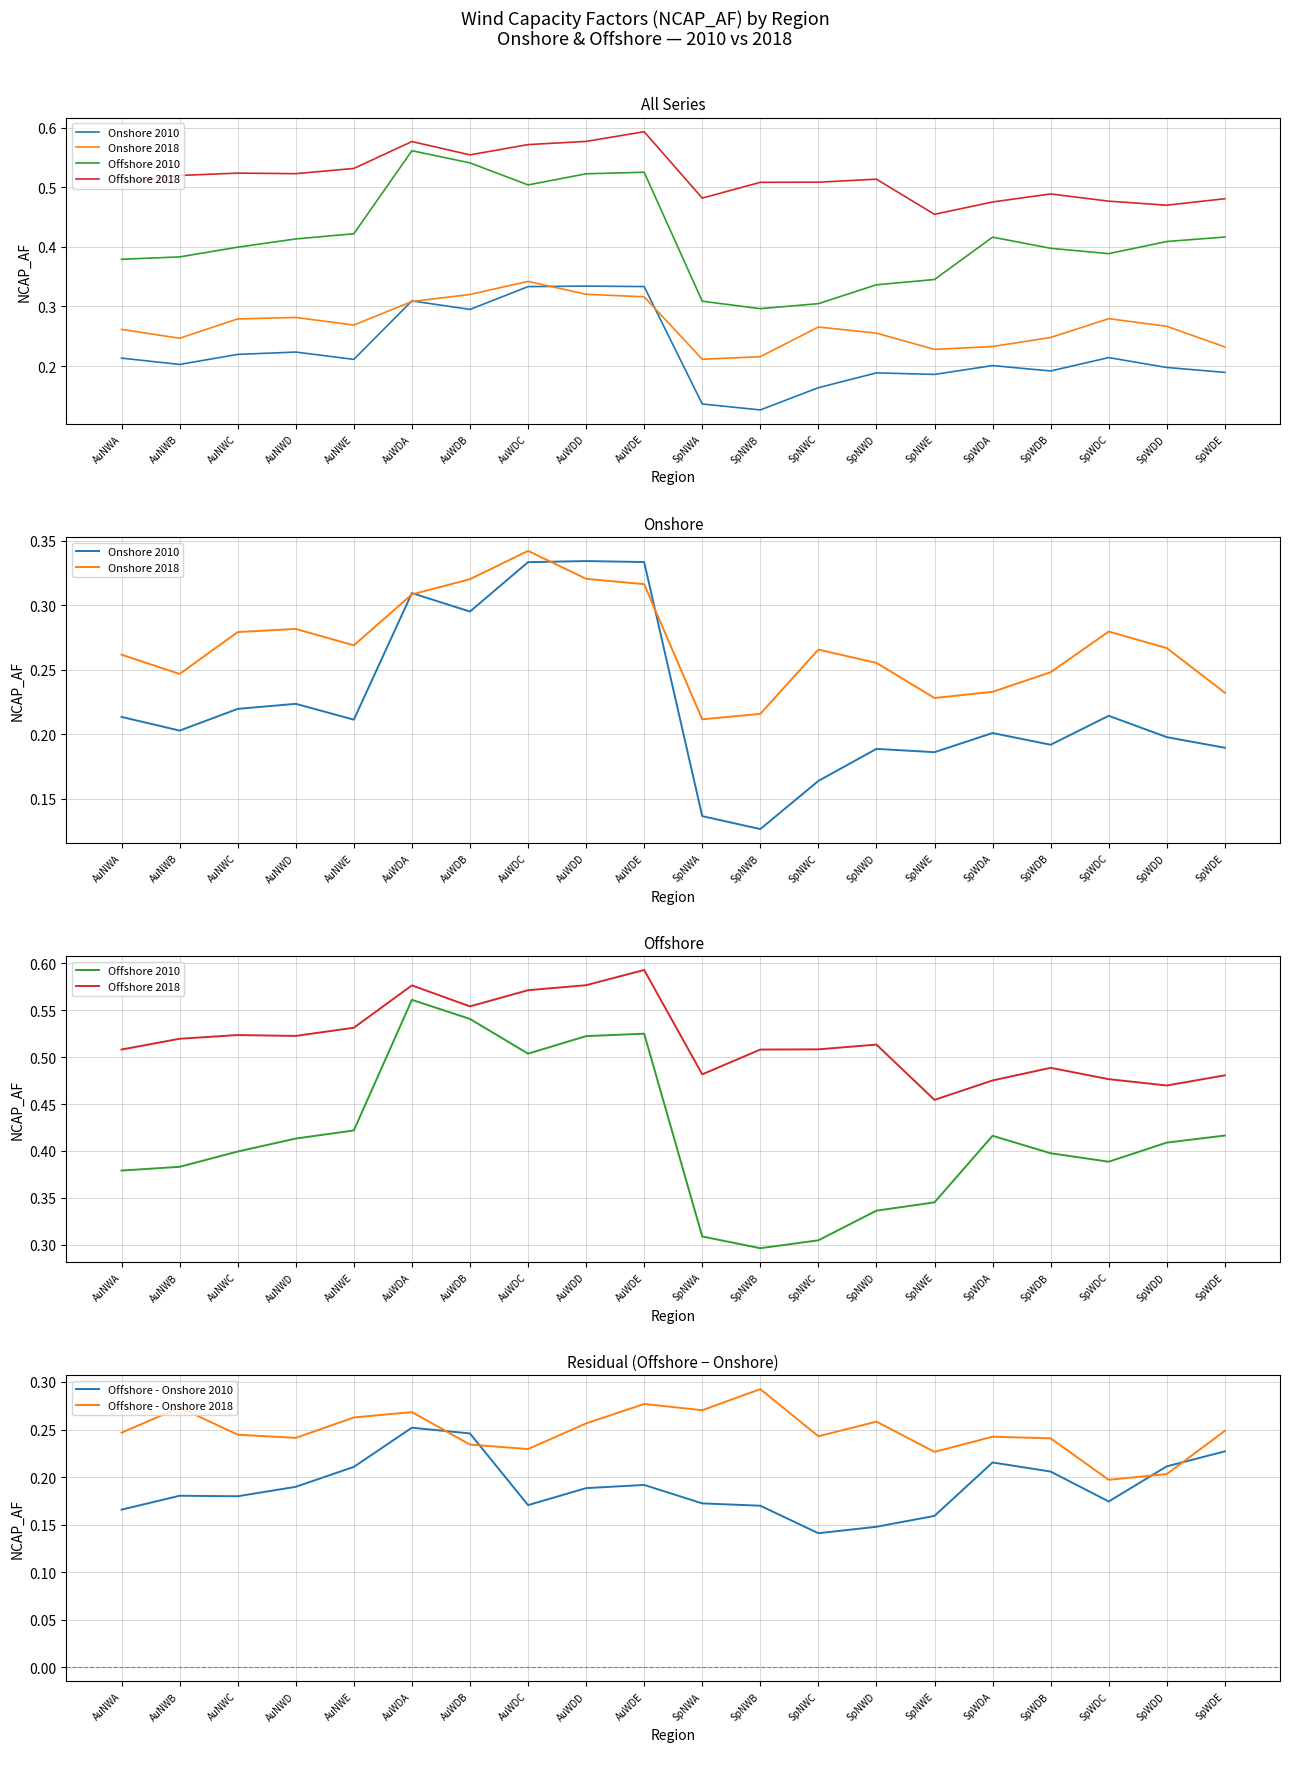

How many interior local peaks does the Onshore 2010 series have?

6